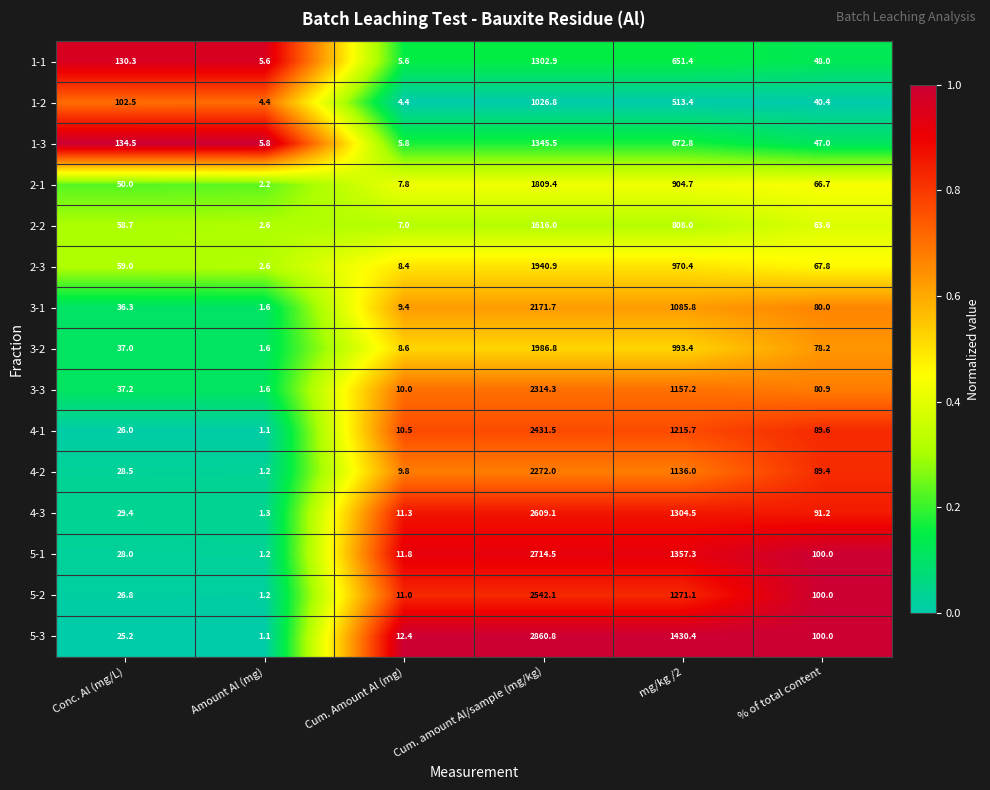

Which series has the largest total across all categories?

5-3